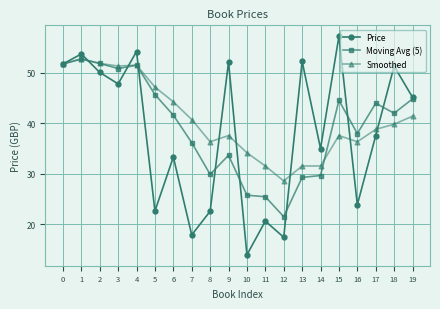

True or false: Smoothed has a value of 44.7 at 11.

False